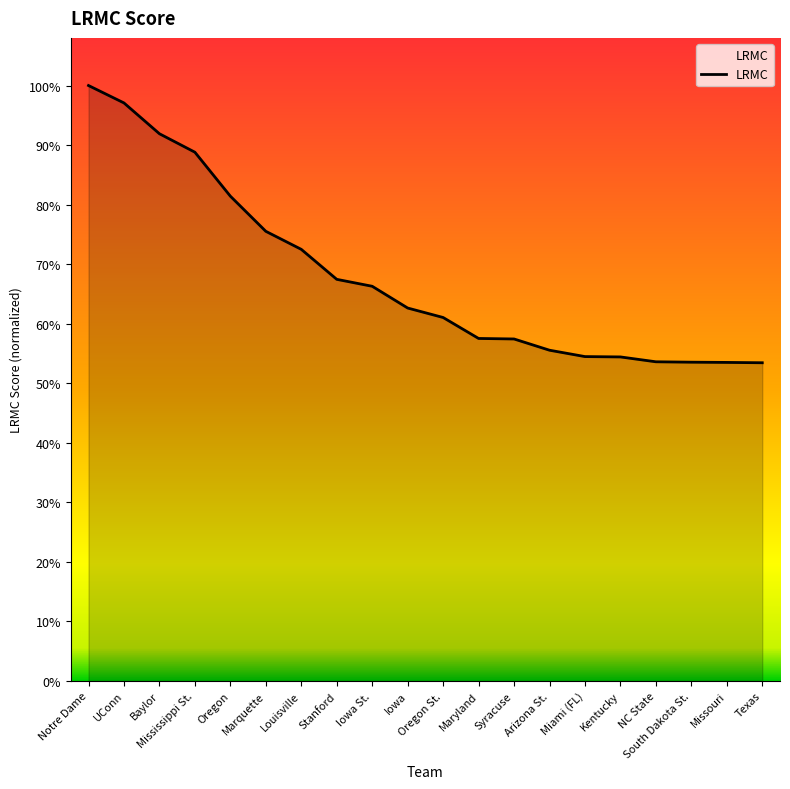

Does the chart display data point markers on the line(s)?

No